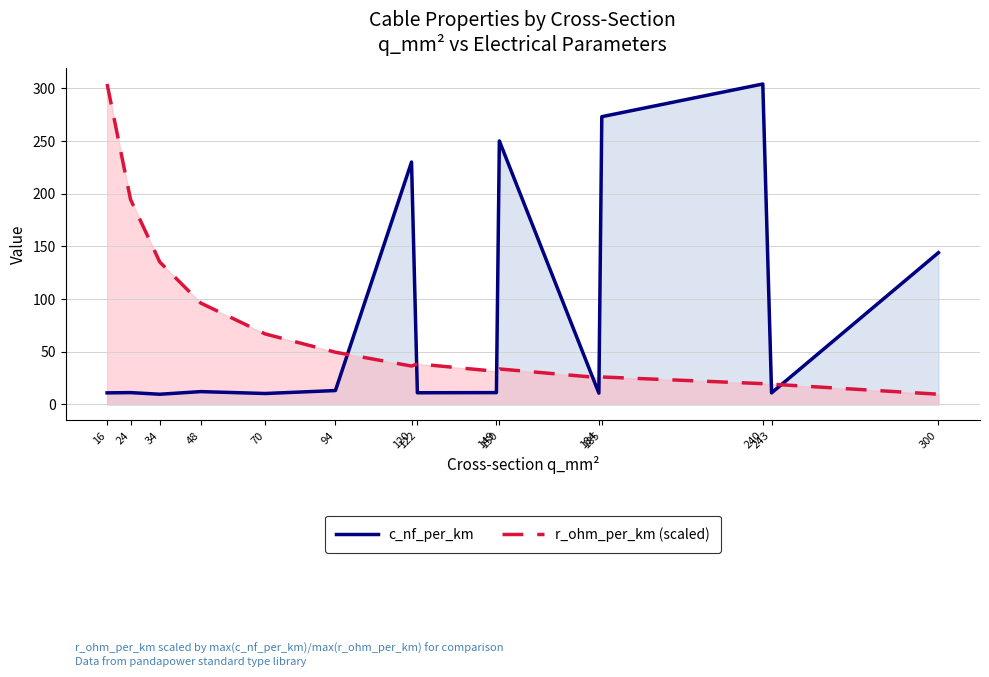

Where is c_nf_per_km nearest to the value 156?

300